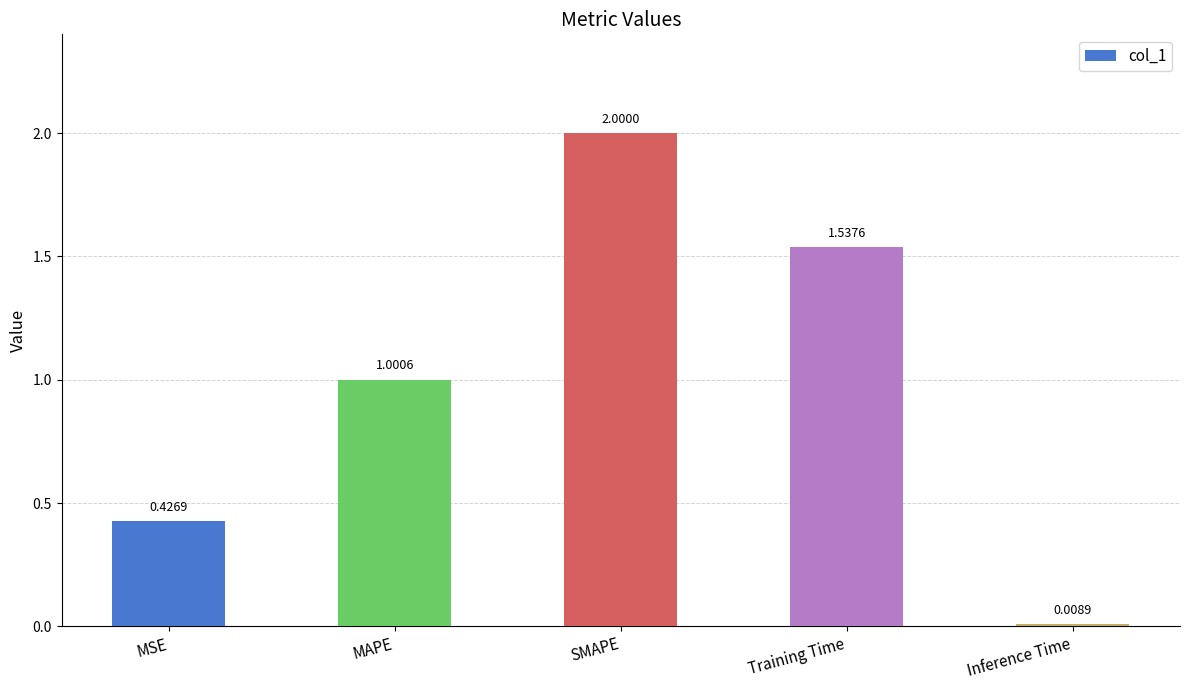

Which label corresponds to the largest value in the chart?

SMAPE